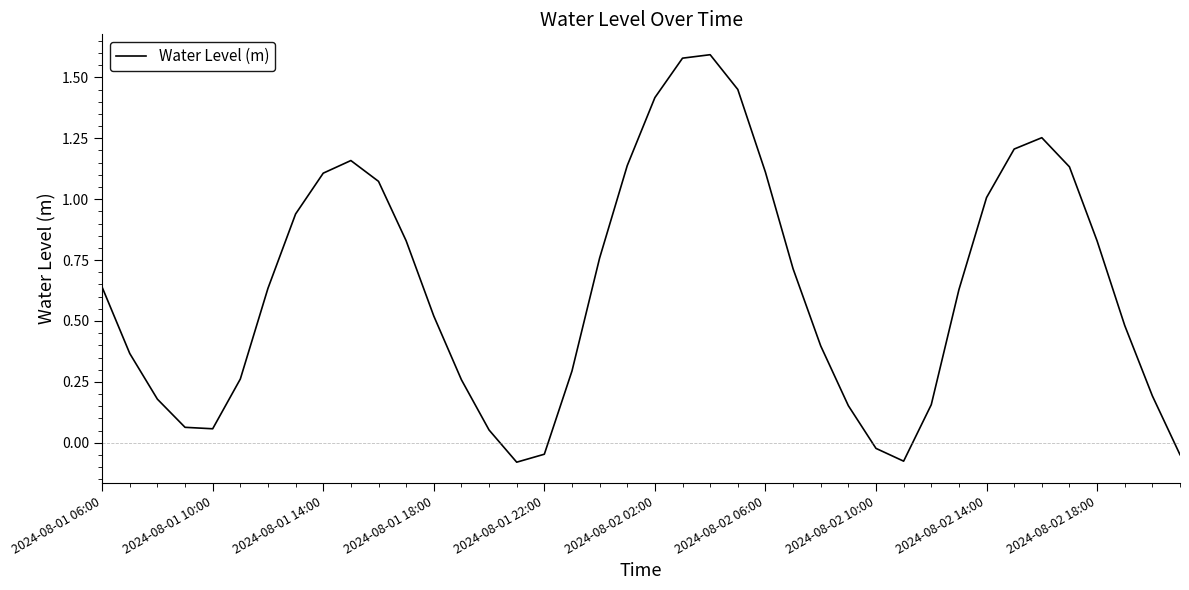

What is the difference between the maximum and minimum values?

1.7